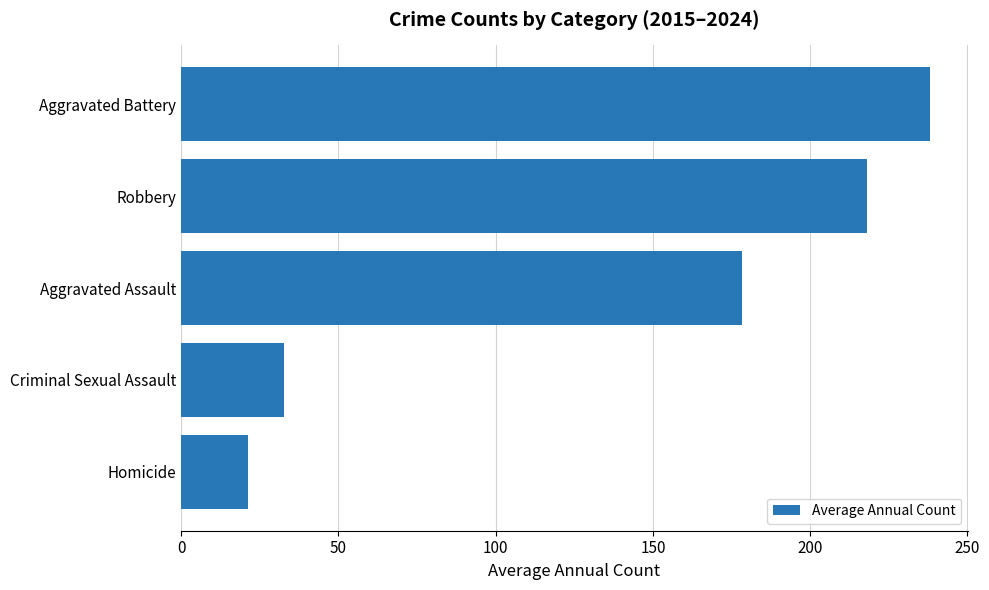

Approximately how many times larger is the value at Robbery compared to Aggravated Battery?

0.9